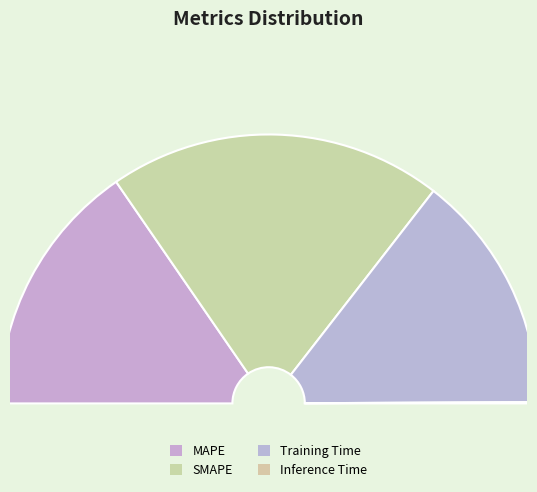

Rank the categories by value from highest to lowest.

SMAPE, MAPE, Training Time, Inference Time